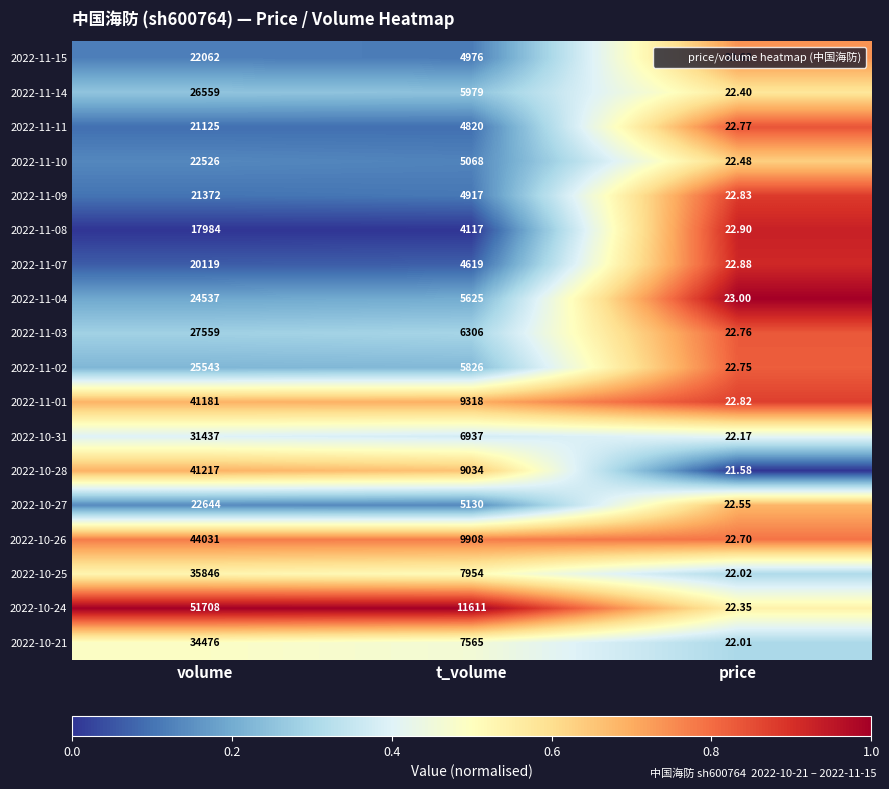

At which label does 2022-11-09 reach its minimum?

price